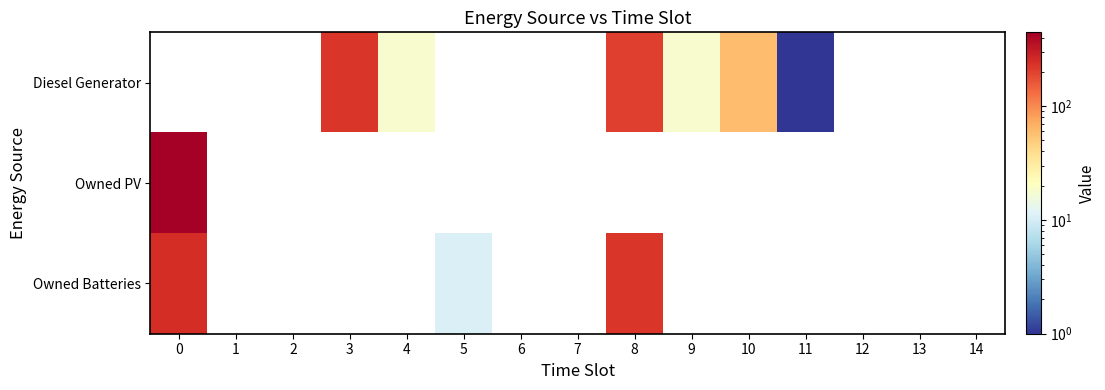

Rank the series at 10 from lowest to highest value.

Diesel Generator, Owned PV, Owned Batteries